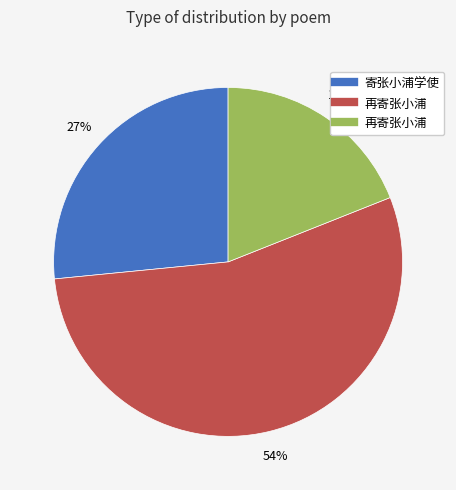

How many slices are in this pie chart?

3